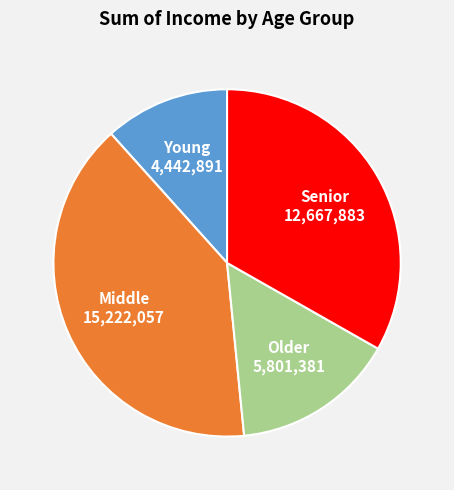

Approximately how many times larger is the value at Middle compared to Senior?

1.2